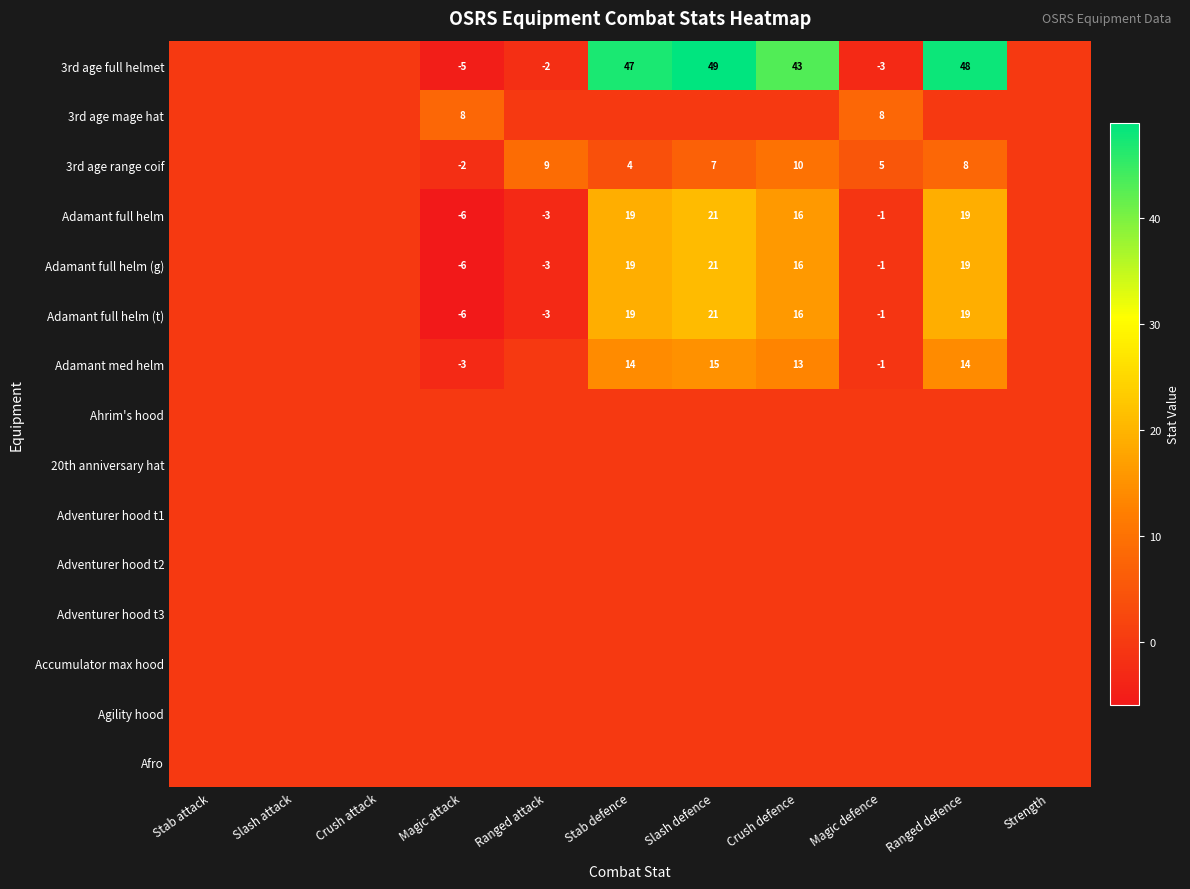

The value of 3rd age range coif at Ranged defence is 5. True or false?

False